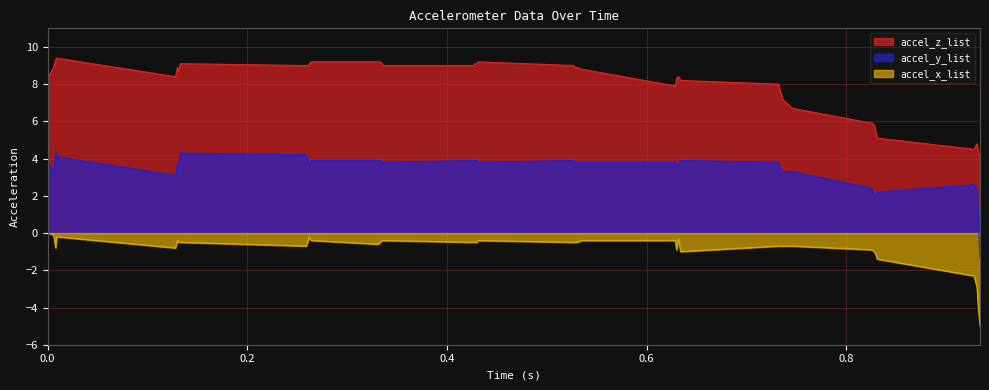

How many lines are shown in the chart?

3